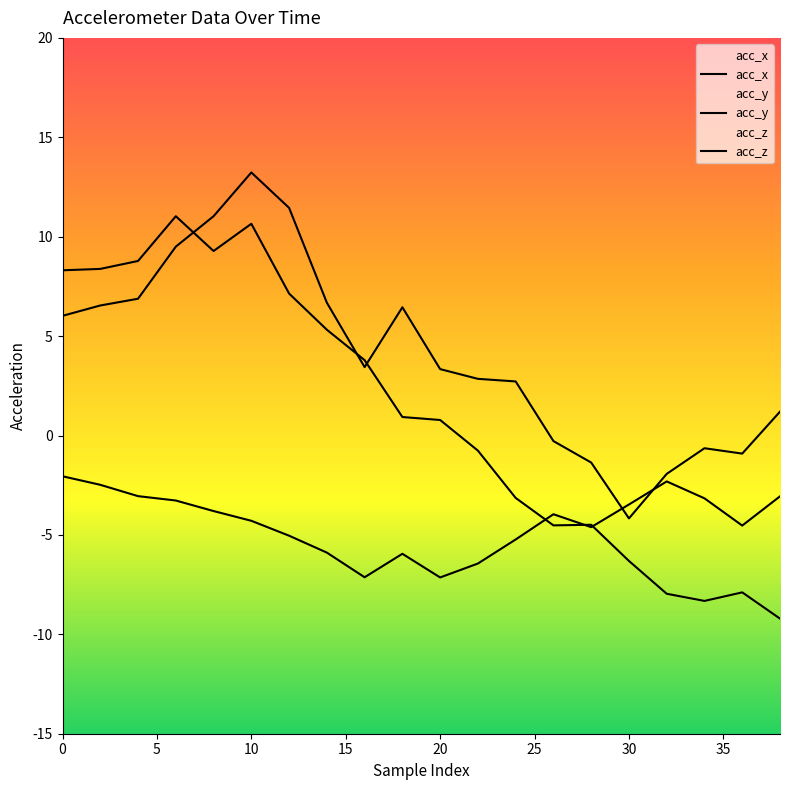

List the series in order of their peak value, lowest first.

acc_z, acc_x, acc_y